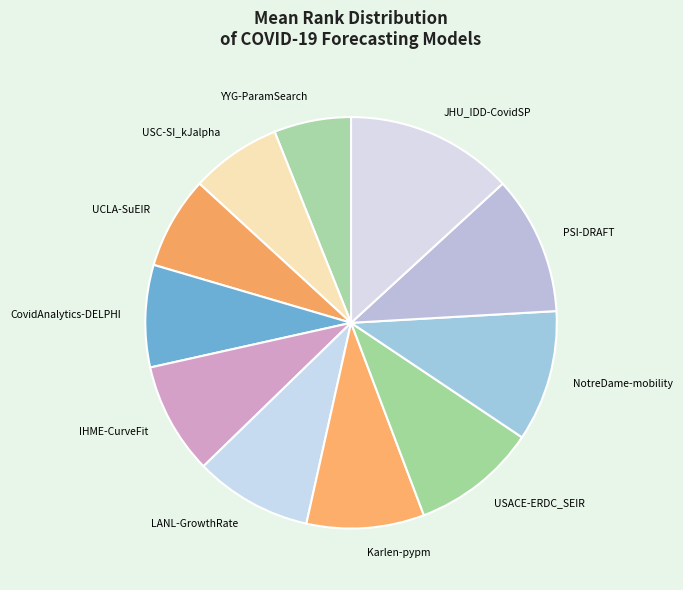

Which slice is the smallest?

YYG-ParamSearch